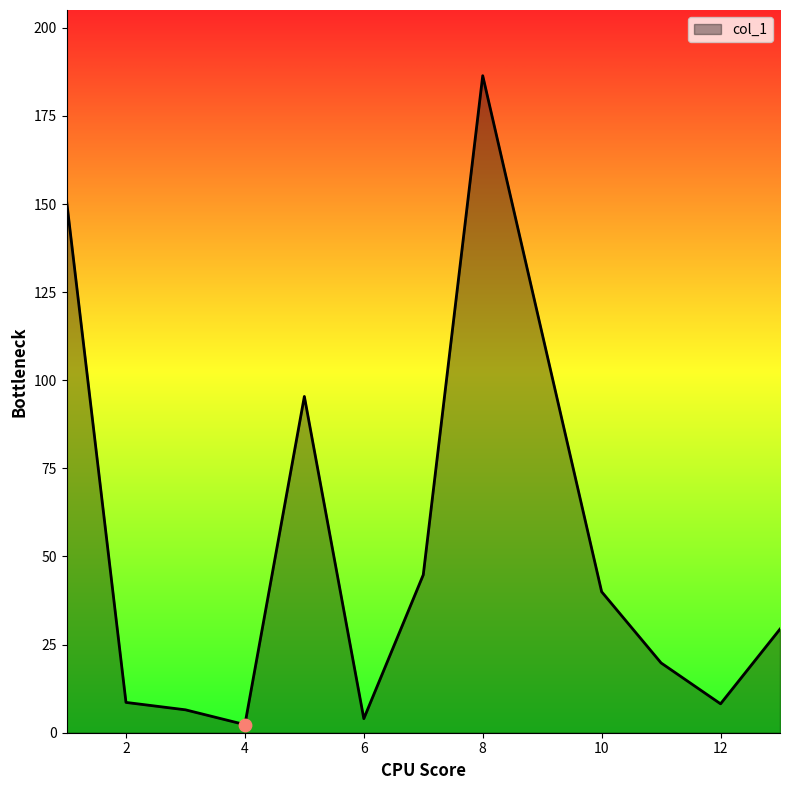

What is the maximum value shown in the chart?

186.4